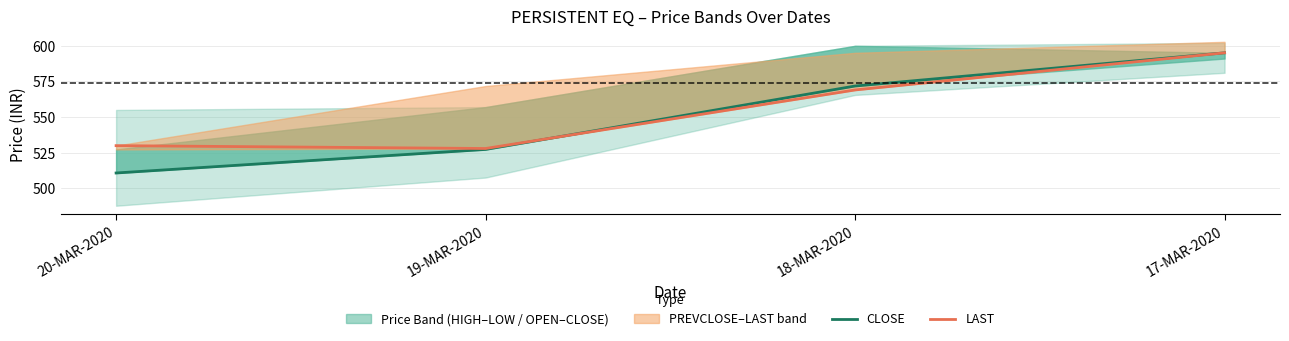

What is the minimum value shown in the chart?

510.9